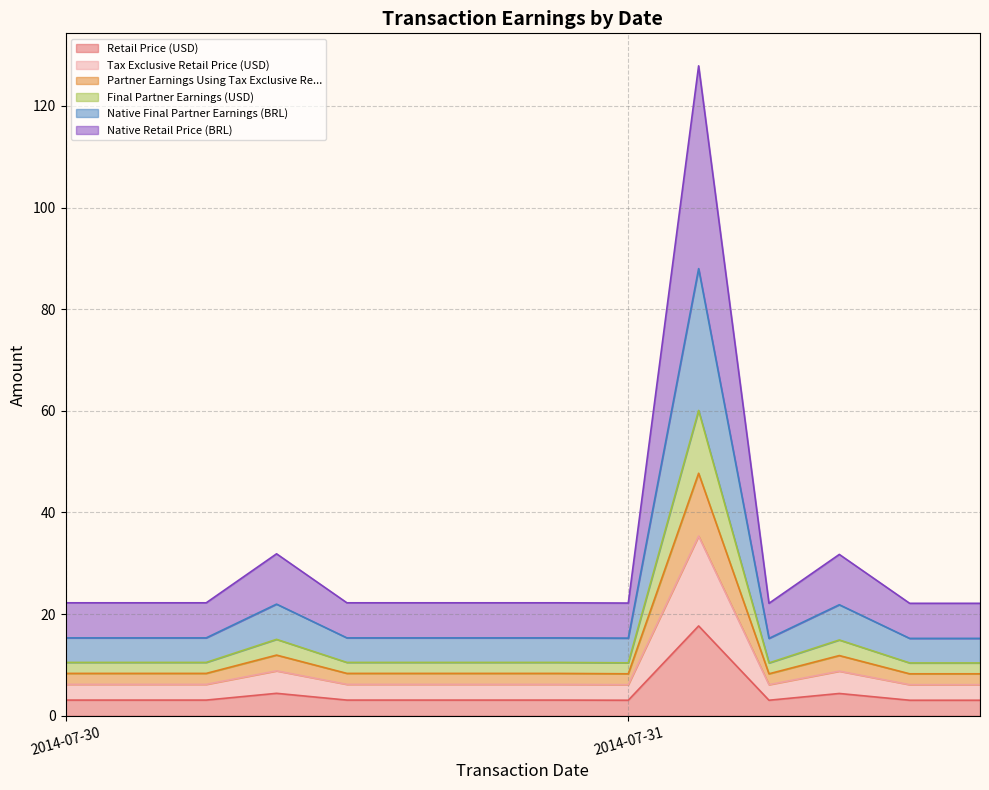

At which category does Final Partner Earnings (USD) reach its first local valley?

2014-07-31